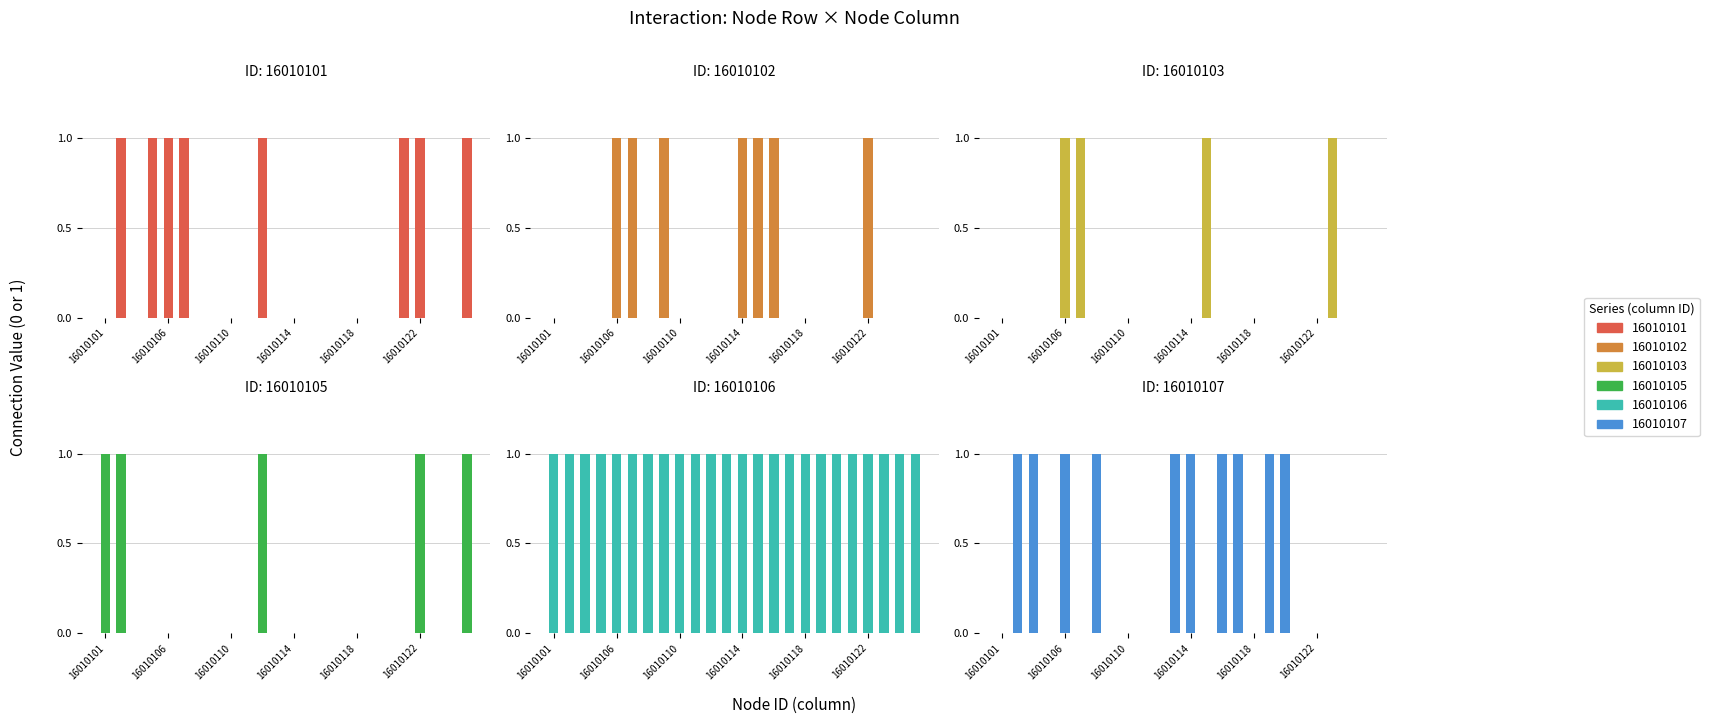

Between 16010125 and 16010110, which is larger?

16010125